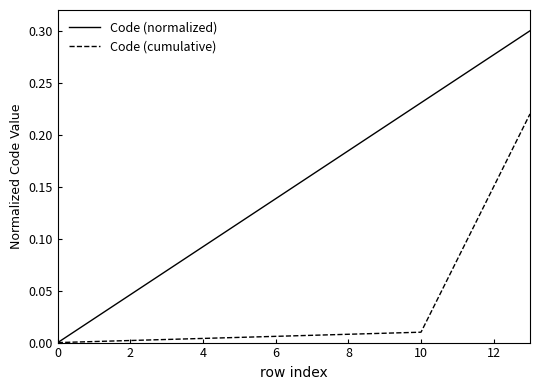

Which series has the largest total across all categories?

Code (normalized)